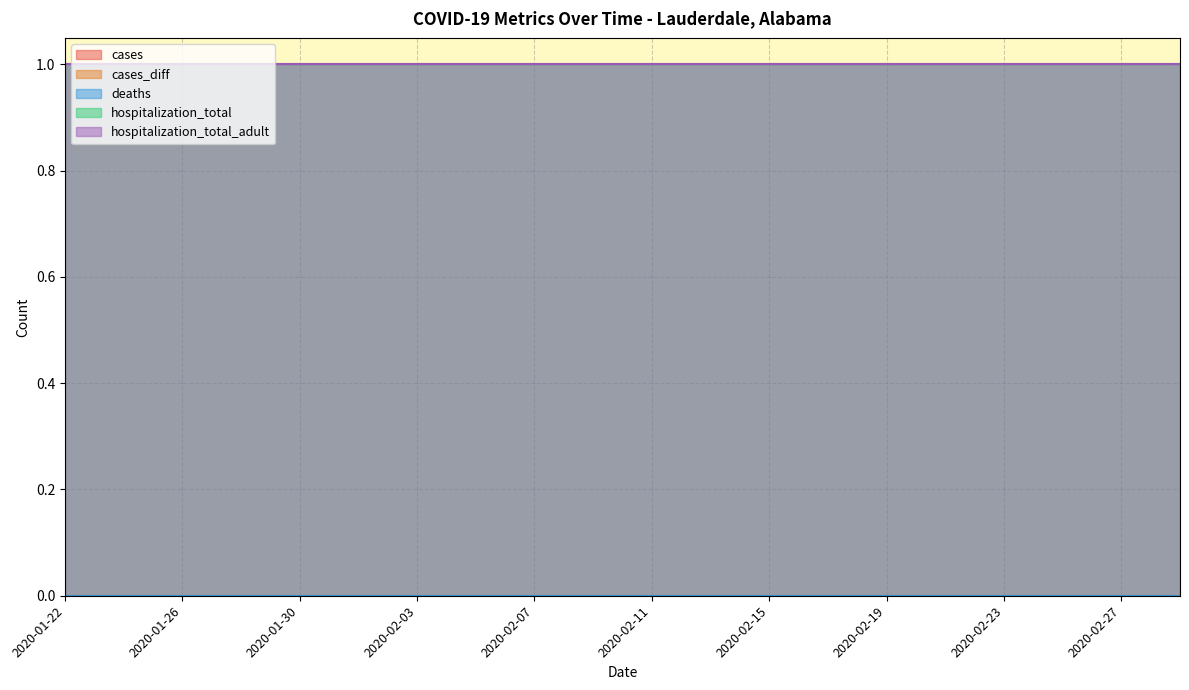

List the series in order of their peak value, lowest first.

cases, cases_diff, deaths, hospitalization_total, hospitalization_total_adult